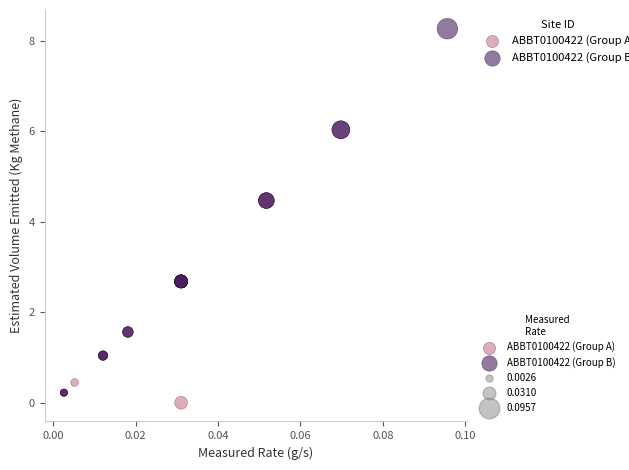

Which series contains the highest Y value?

ABBT0100422 (Group B)